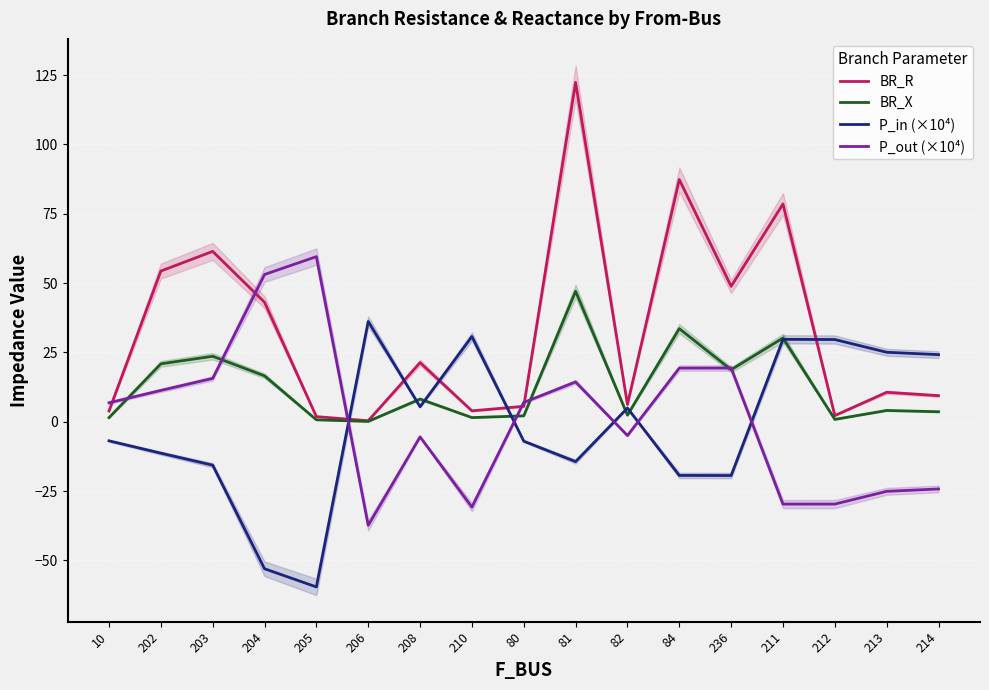

What is the label of the 11th point from the left?

82